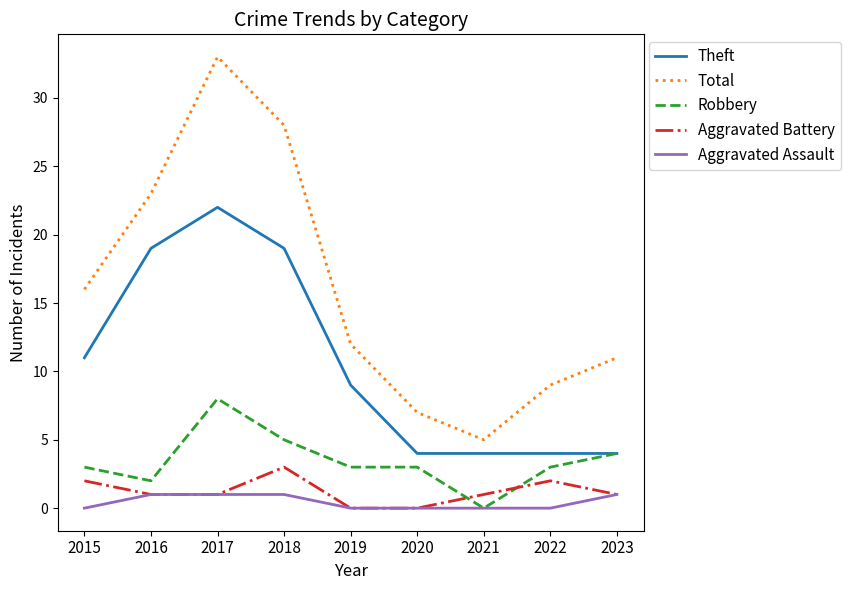

Which series has the largest total across all categories?

Total